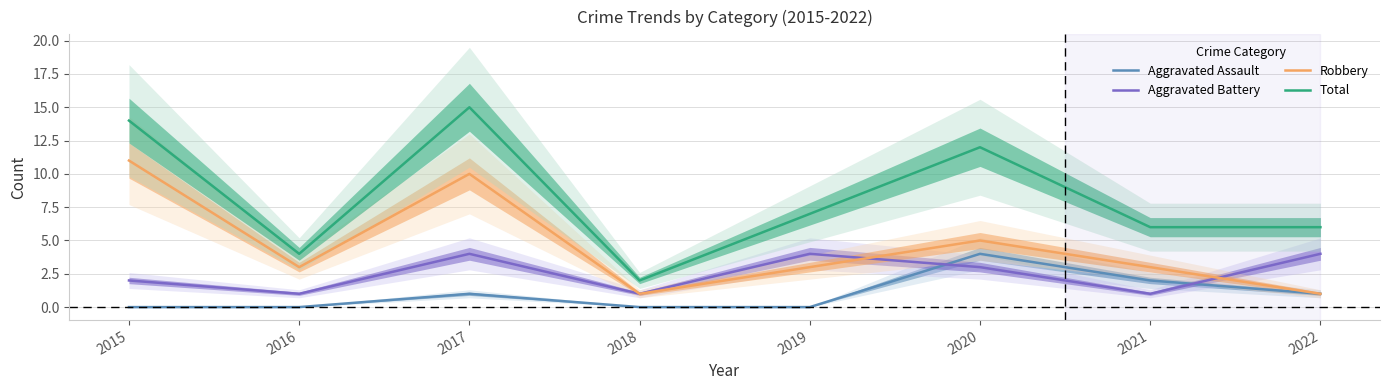

What are all the series names shown in the legend?

Aggravated Assault, Aggravated Battery, Robbery, Total